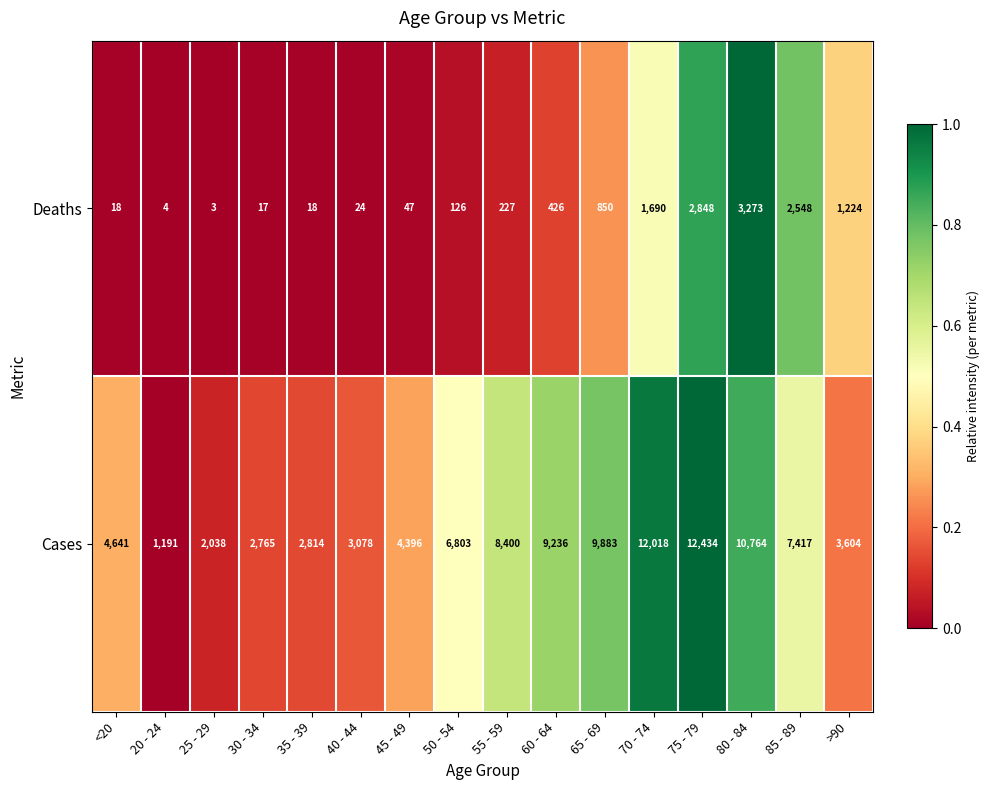

What is the sum of the Deaths values at 55 - 59 and 60 - 64?

653